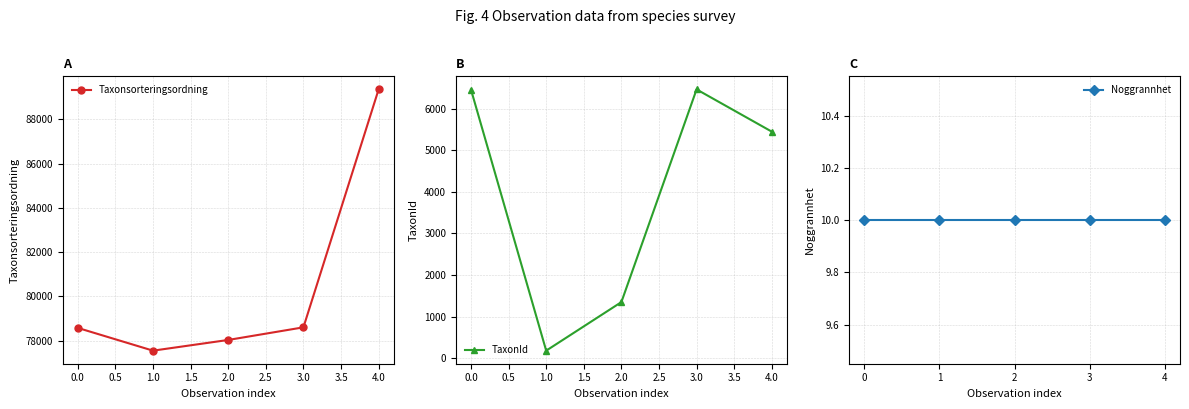

At how many categories does at least one series exceed 64273?

5